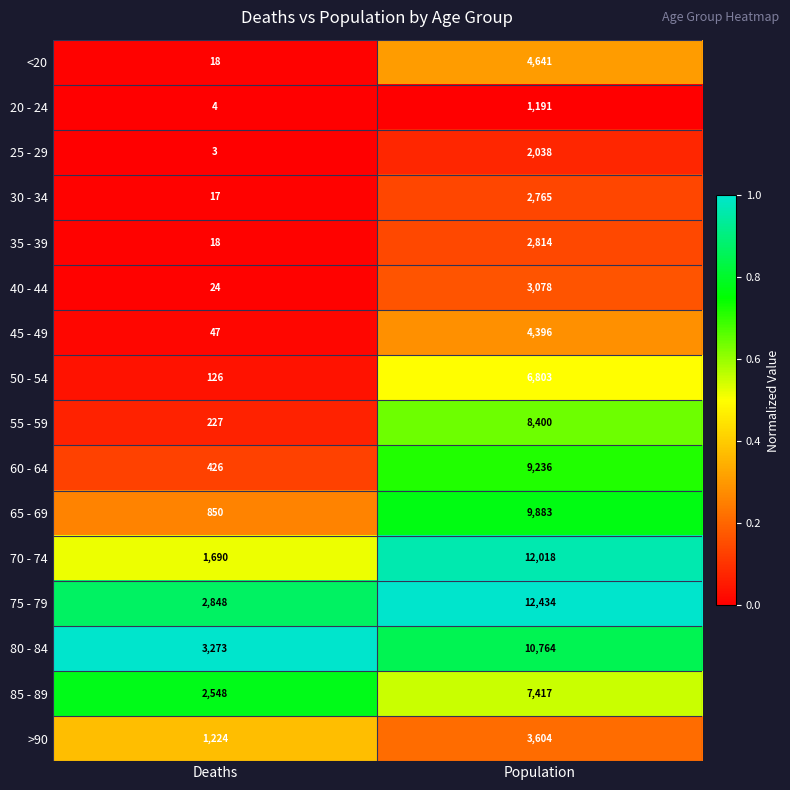

The <20 series shows 4641 at Population. True or false?

True